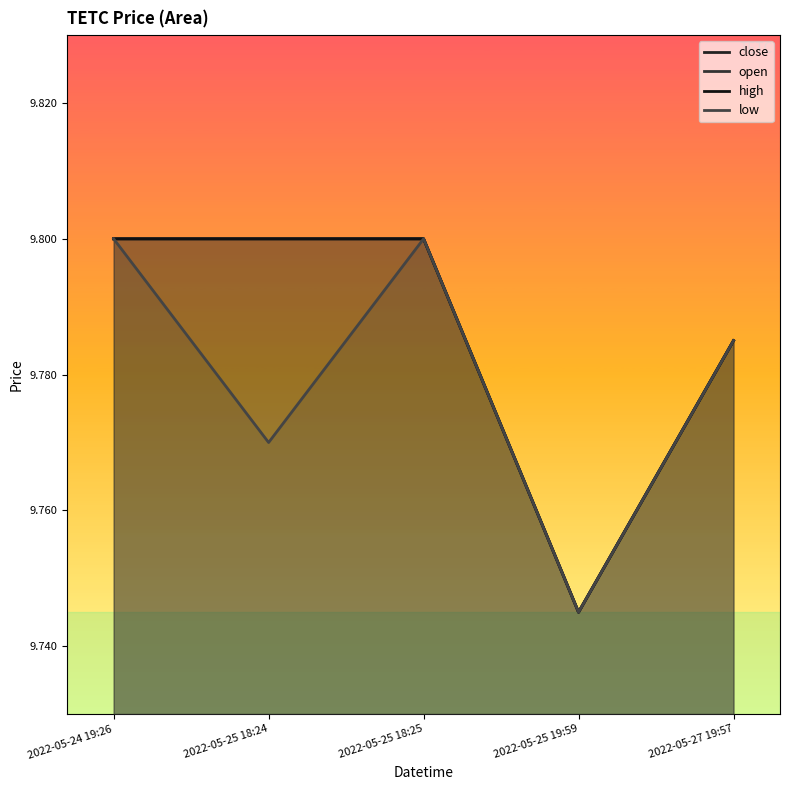

Reading left to right, extract all data points from this chart.

close: 2022-05-24 19:26=9.8	2022-05-25 18:24=9.8	2022-05-25 18:25=9.8	2022-05-25 19:59=9.7	2022-05-27 19:57=9.8
open: 2022-05-24 19:26=9.8	2022-05-25 18:24=9.8	2022-05-25 18:25=9.8	2022-05-25 19:59=9.7	2022-05-27 19:57=9.8
high: 2022-05-24 19:26=9.8	2022-05-25 18:24=9.8	2022-05-25 18:25=9.8	2022-05-25 19:59=9.7	2022-05-27 19:57=9.8
low: 2022-05-24 19:26=9.8	2022-05-25 18:24=9.8	2022-05-25 18:25=9.8	2022-05-25 19:59=9.7	2022-05-27 19:57=9.8